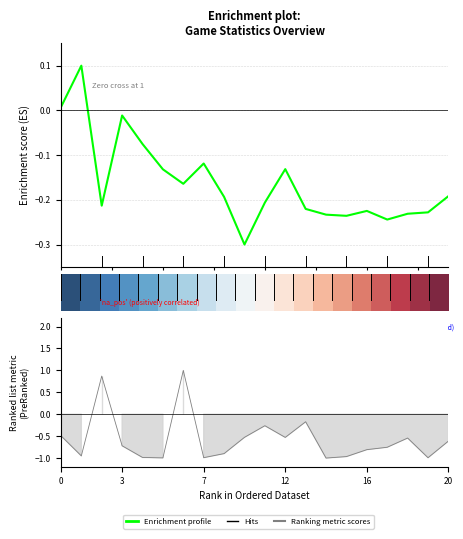

How many positive values does the Enrichment profile series have?

2